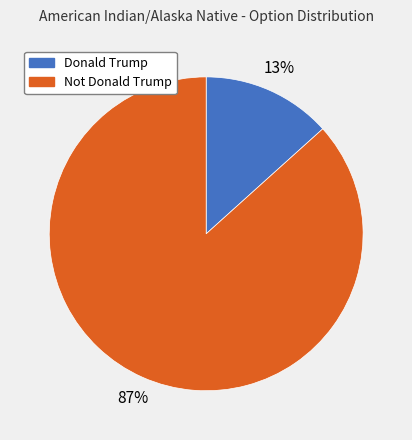

How many segments does this pie chart have?

2